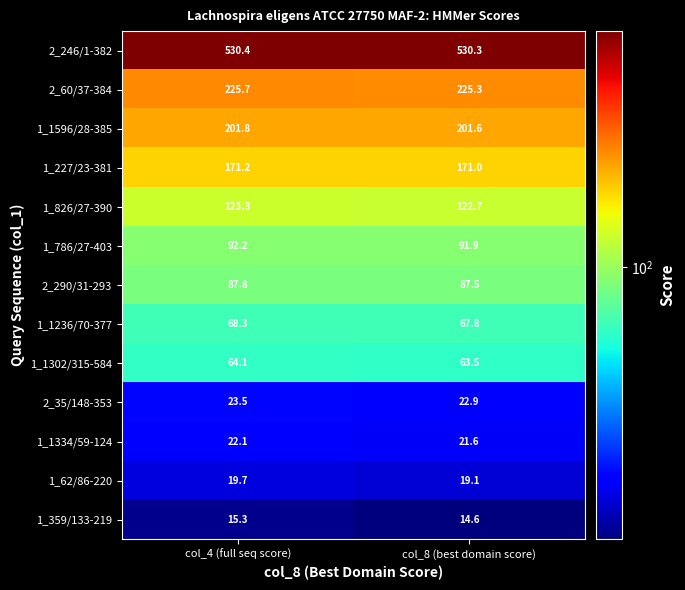

What value does the 2_246/1-382 series have at col_4 (full seq score)?

530.4